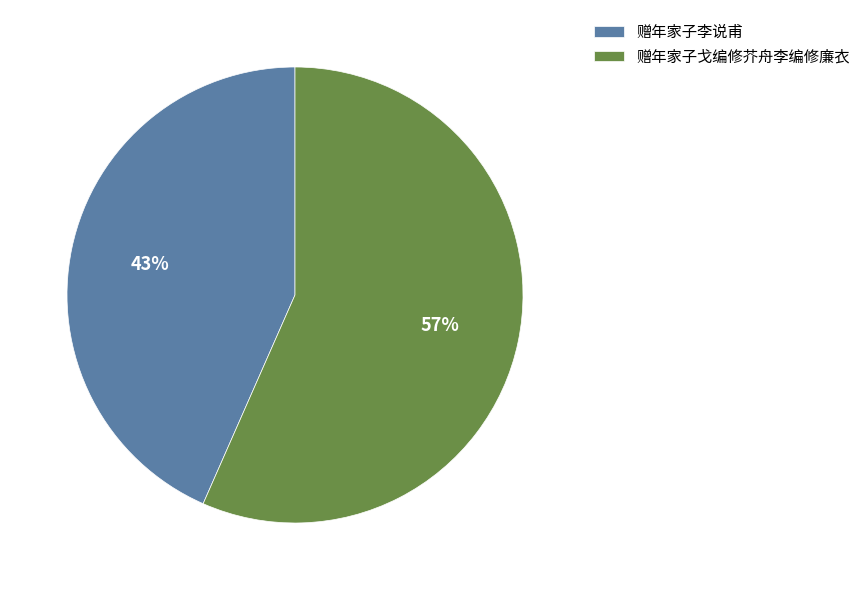

To the nearest percent, what portion does 赠年家子李说甫 represent?

43%